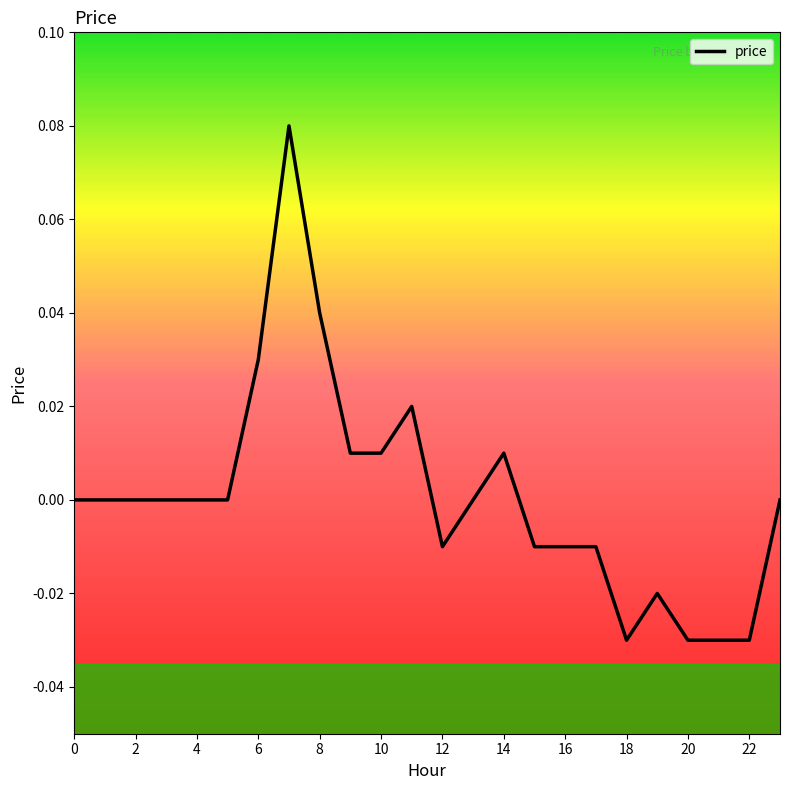

True or false: the data shows 0.1 at 2.

False